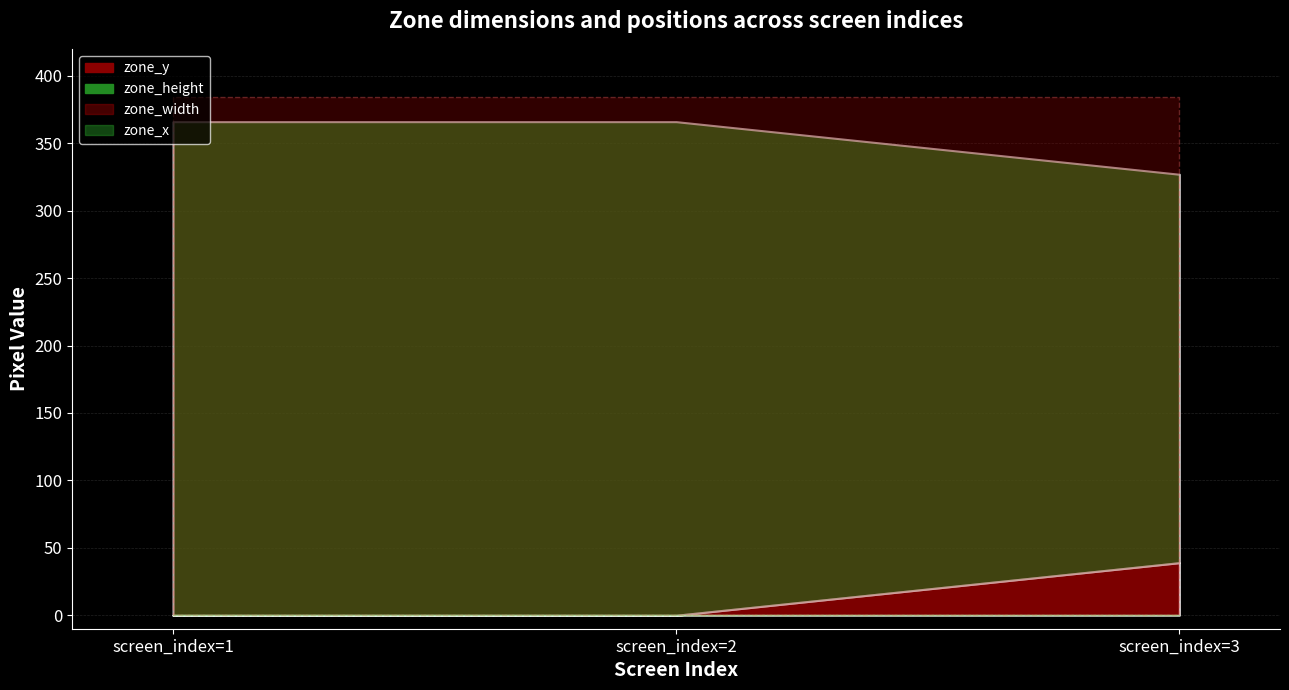

Between screen_index=3 and screen_index=2, which is larger?

screen_index=3